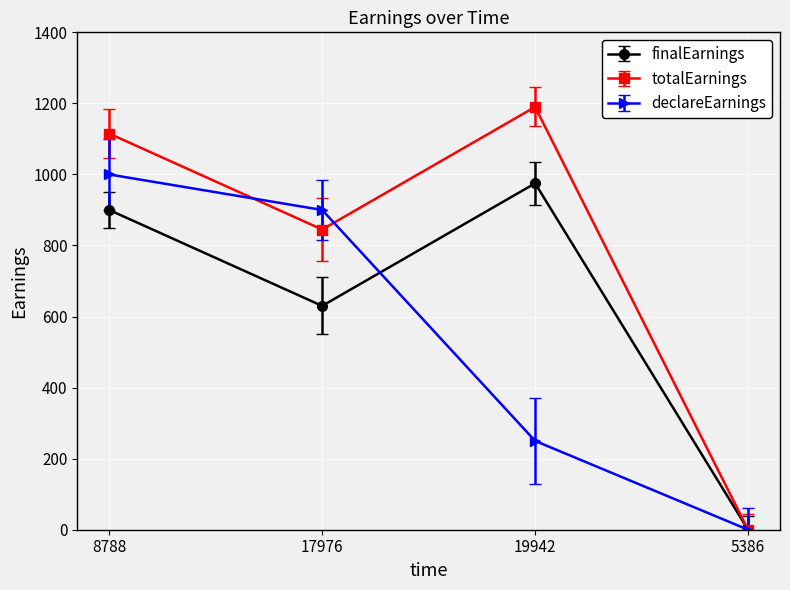

What is the maximum value shown in the chart?

1190